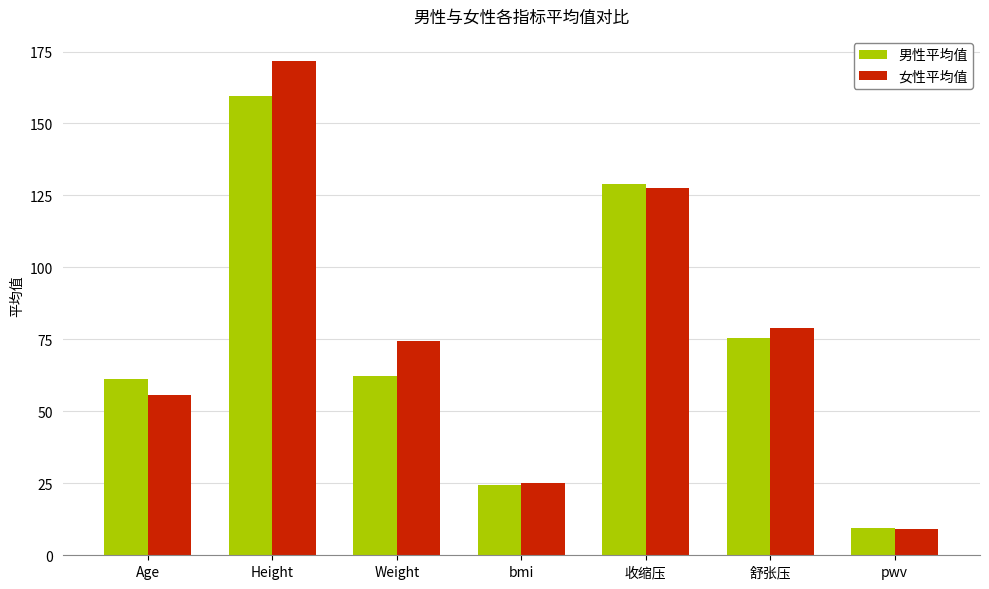

What are all the series names shown in the legend?

男性平均值, 女性平均值